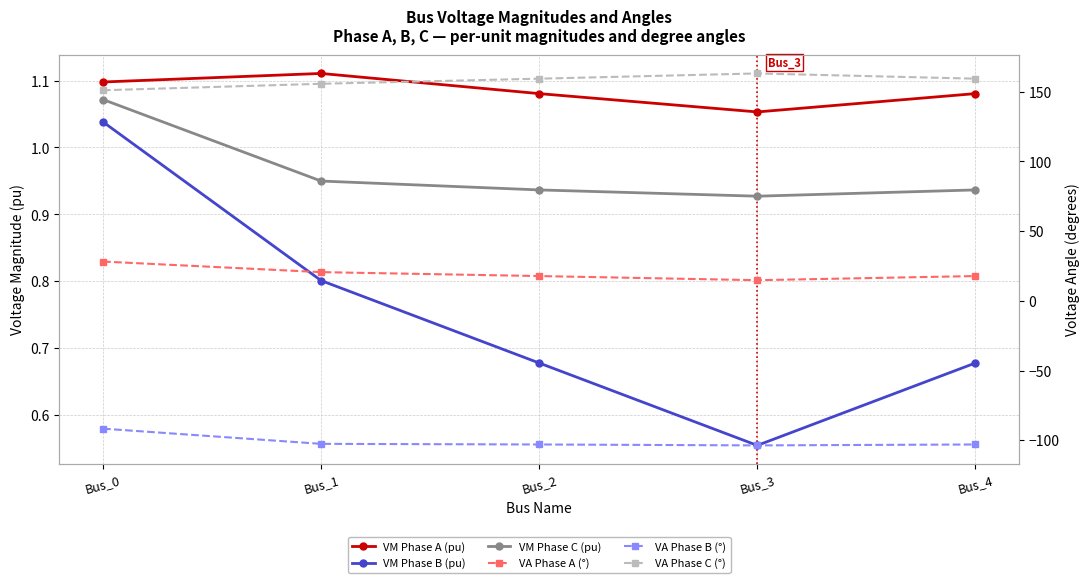

What is the value of the VM Phase C (pu) point at the 1st from the left?

1.1